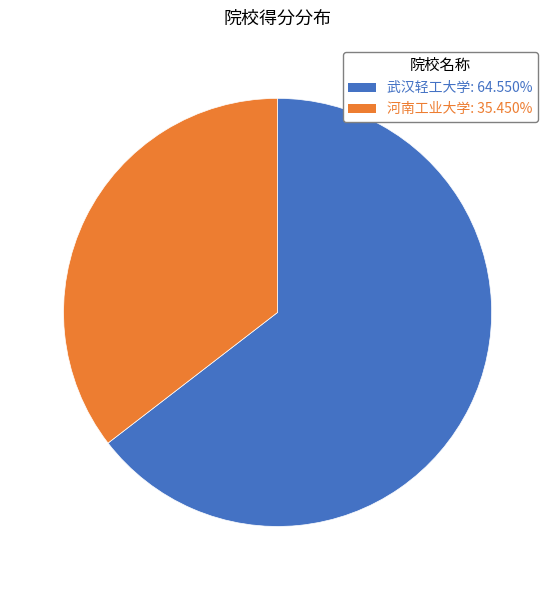

Which has a higher value, 河南工业大学 or 武汉轻工大学?

武汉轻工大学